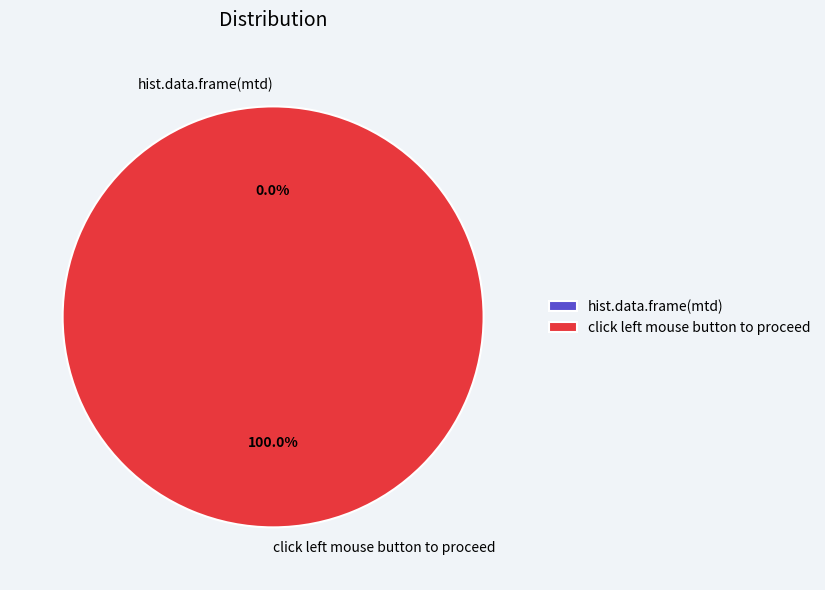

Is there a majority slice in this chart?

Yes